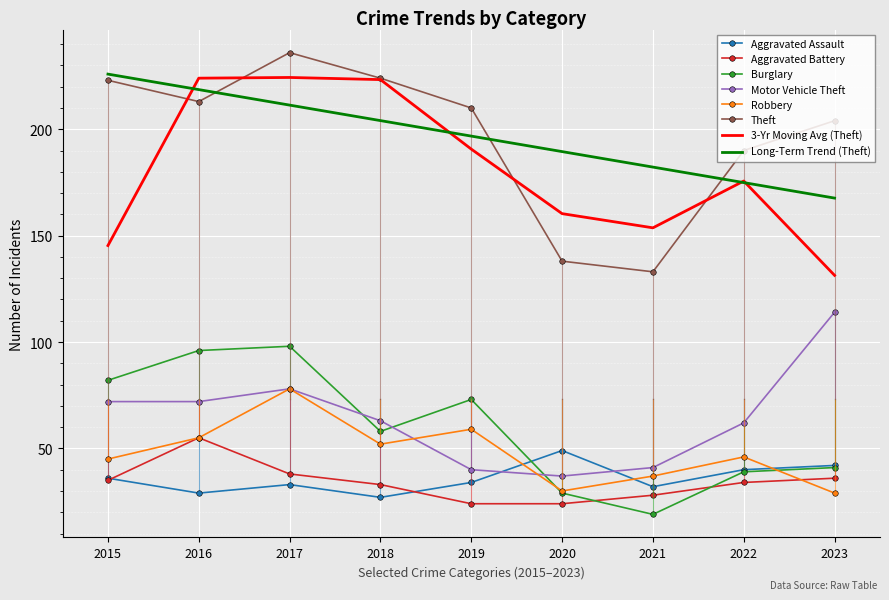

What is the spread (max minus min) of values at 2019?

186.0